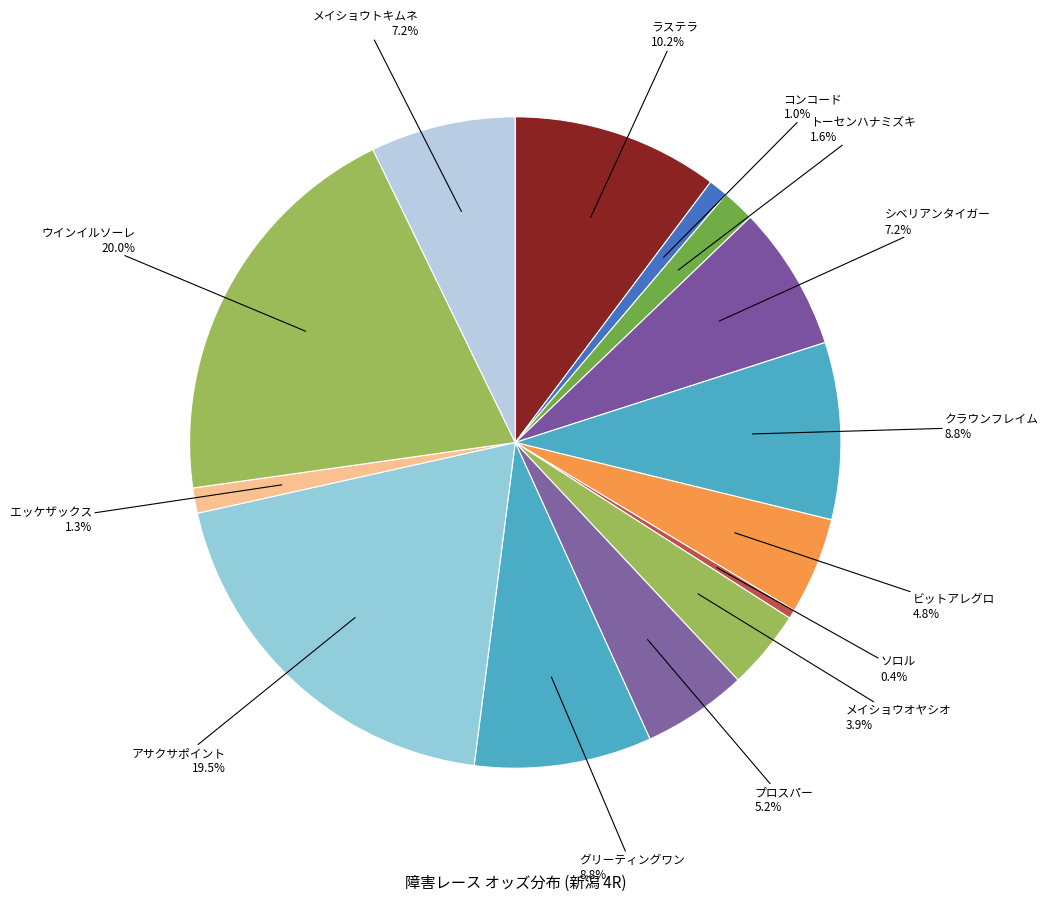

How many segments does this pie chart have?

14